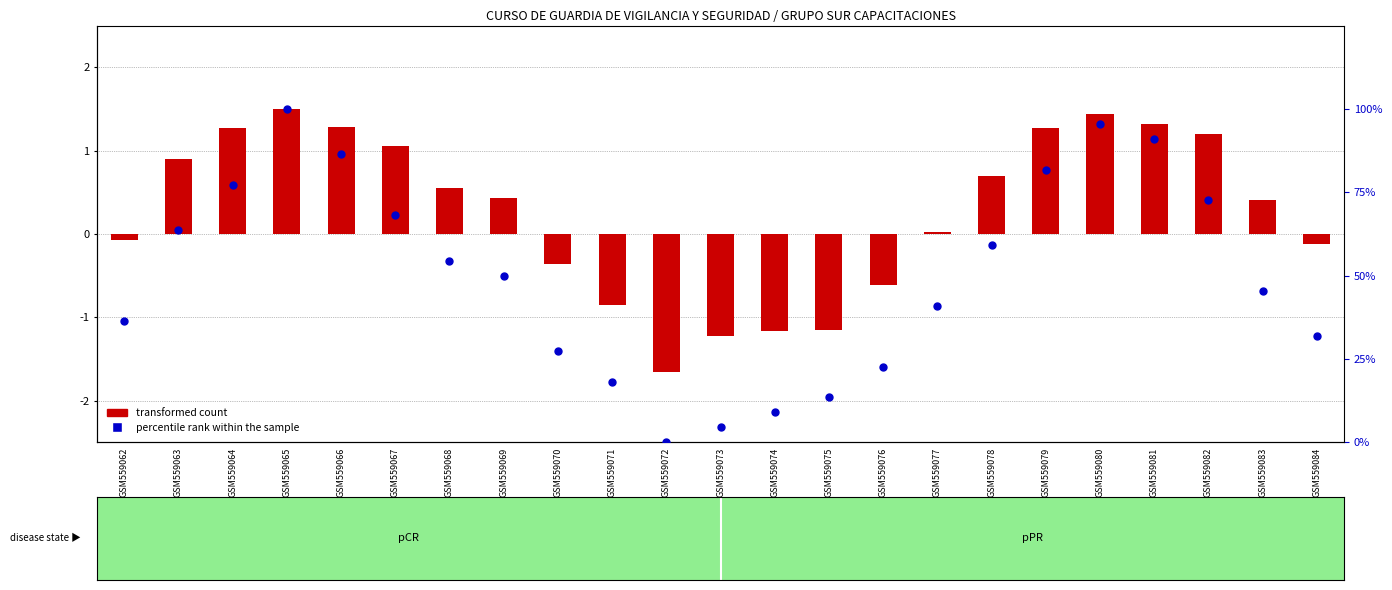

What are all the series names shown in the legend?

transformed count, percentile rank within the sample